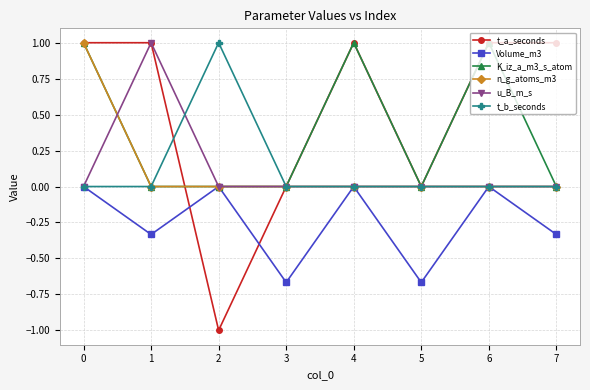

What is the total value across all series at 6?

2.0